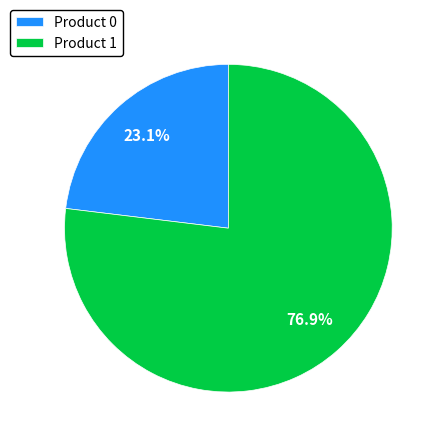

Is the sum of Product 1 and Product 0 greater than half?

Yes